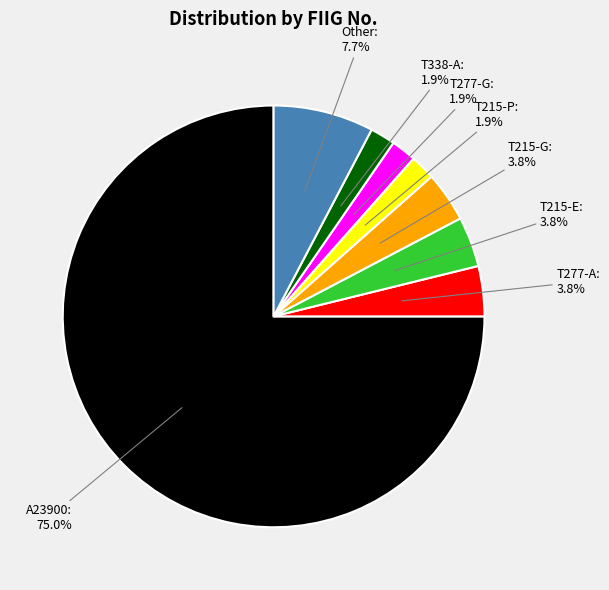

Which category has the biggest portion of the pie?

A23900